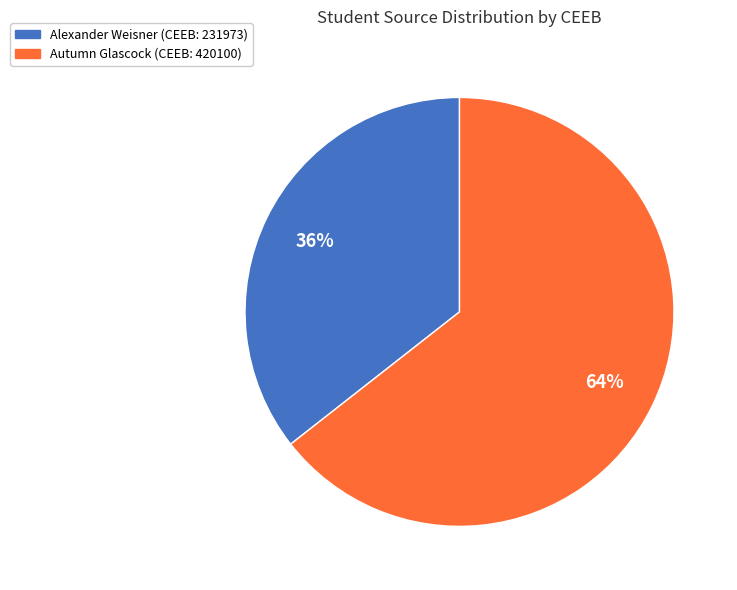

Does any single category account for the majority?

Yes